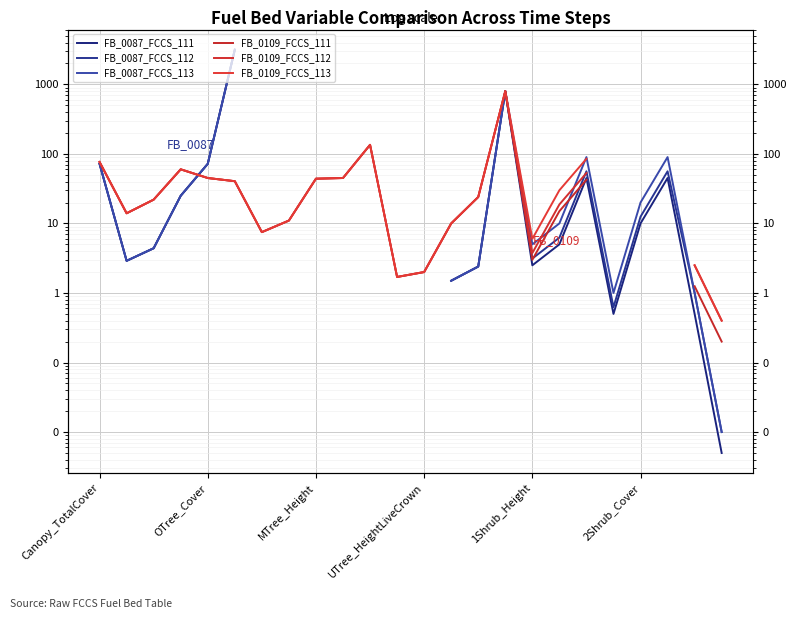

Rank the series at 10 from lowest to highest value.

FB_0087_FCCS_111, FB_0087_FCCS_112, FB_0087_FCCS_113, FB_0109_FCCS_111, FB_0109_FCCS_112, FB_0109_FCCS_113